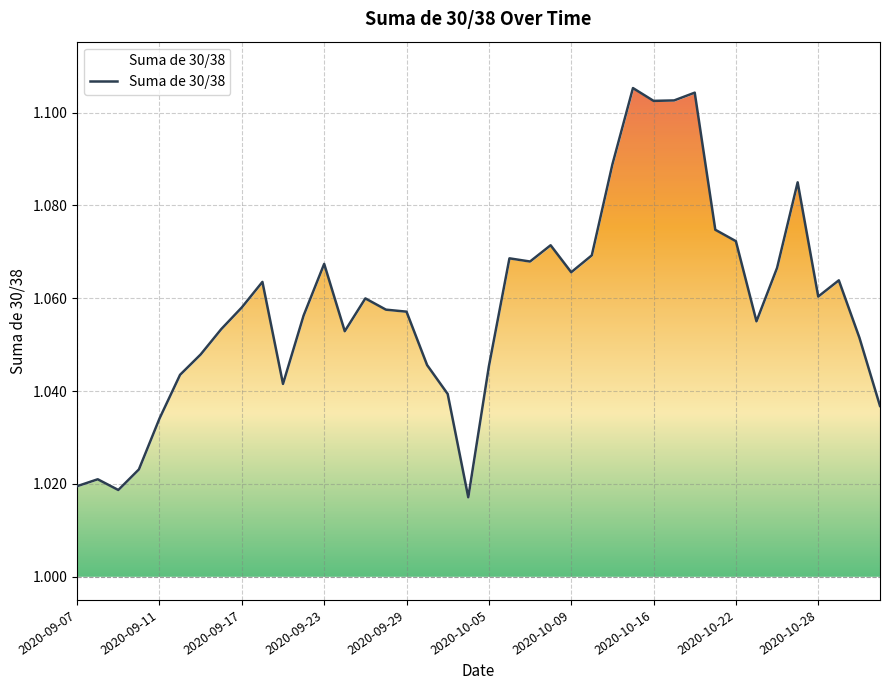

Count the number of categories in the chart.

40